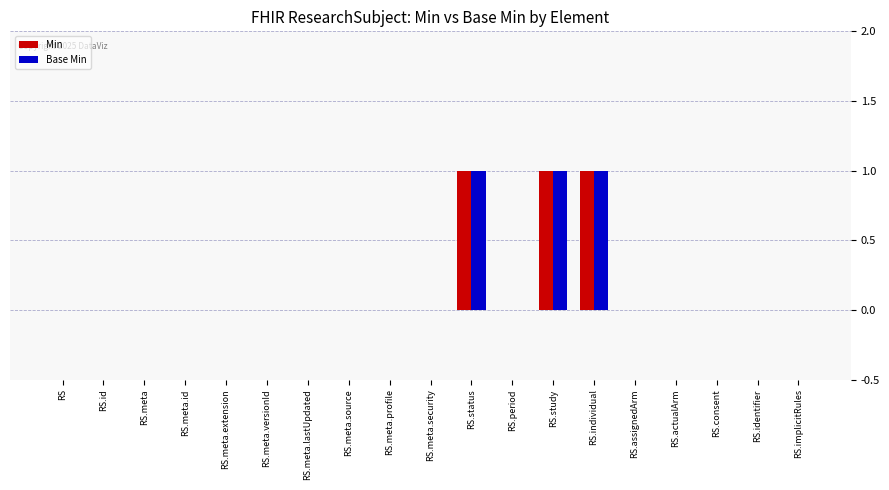

Is it true that Base Min equals 0 at RS?

True